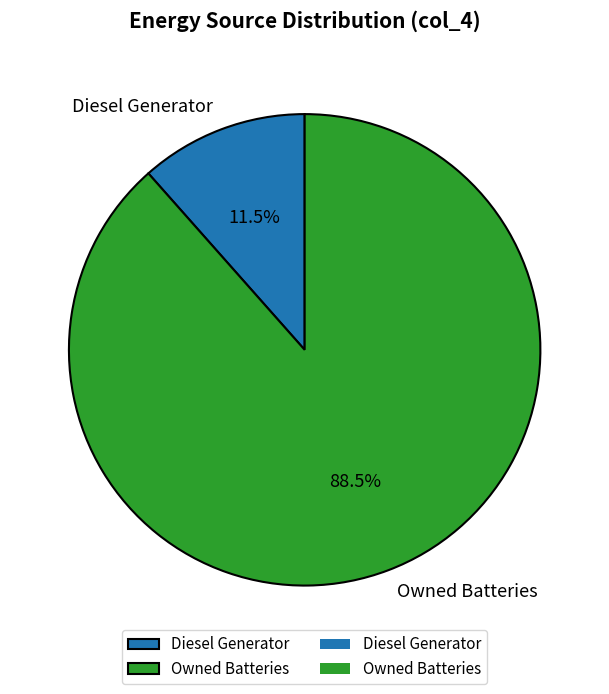

What percentage do Diesel Generator and Owned Batteries together represent?

100.0%